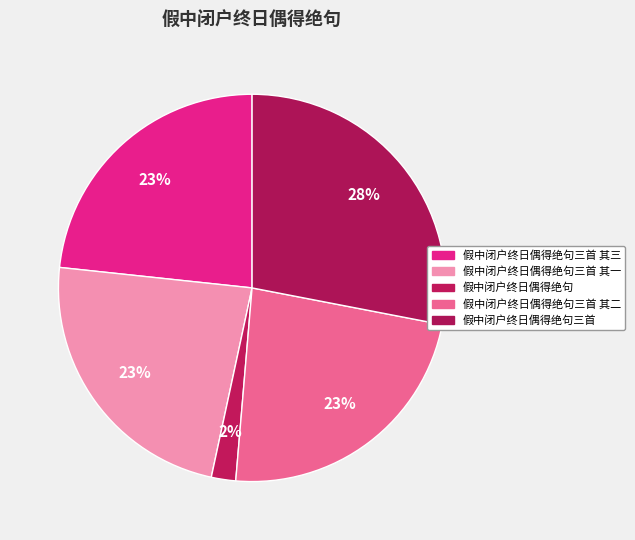

Is there a majority slice in this chart?

No